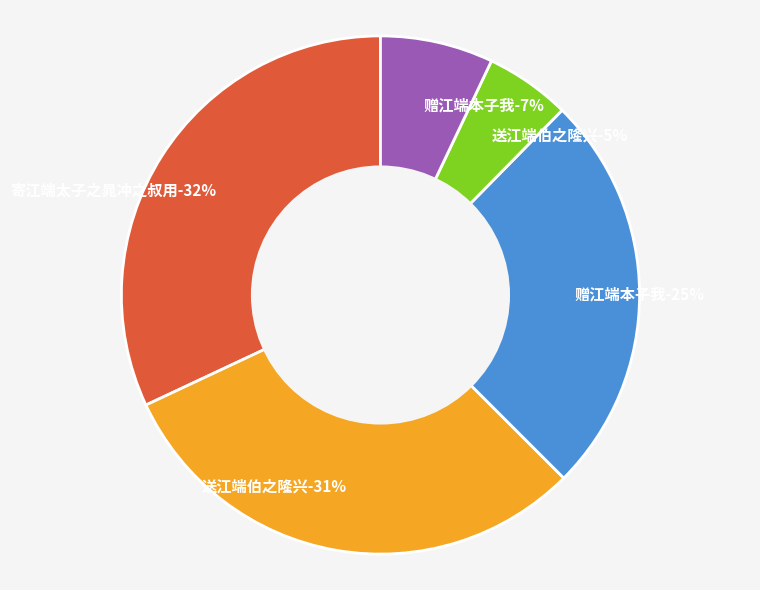

What percentage do 送江端伯之隆兴 and 赠江端本子我 together represent?

12.4%